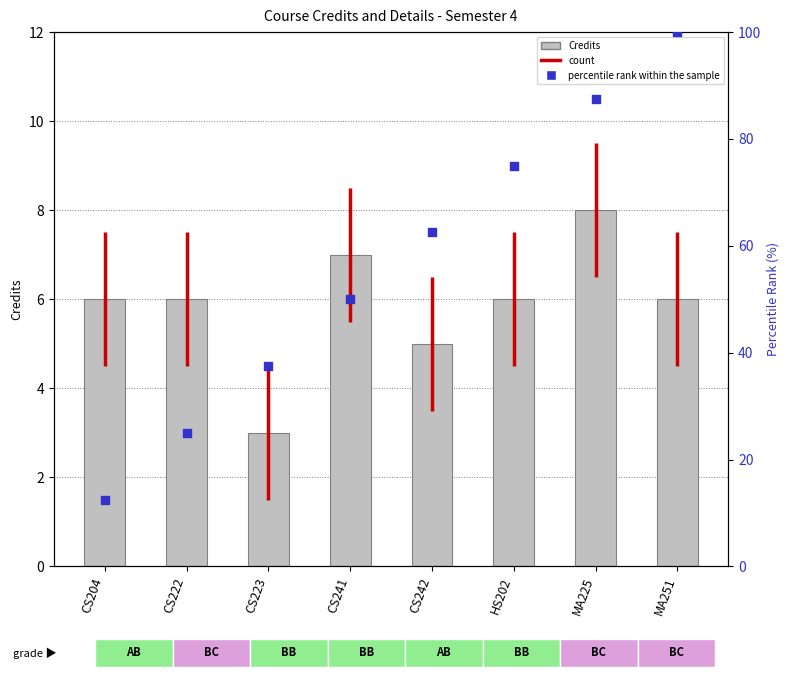

Which series has the largest Y range (max minus min)?

percentile rank within the sample